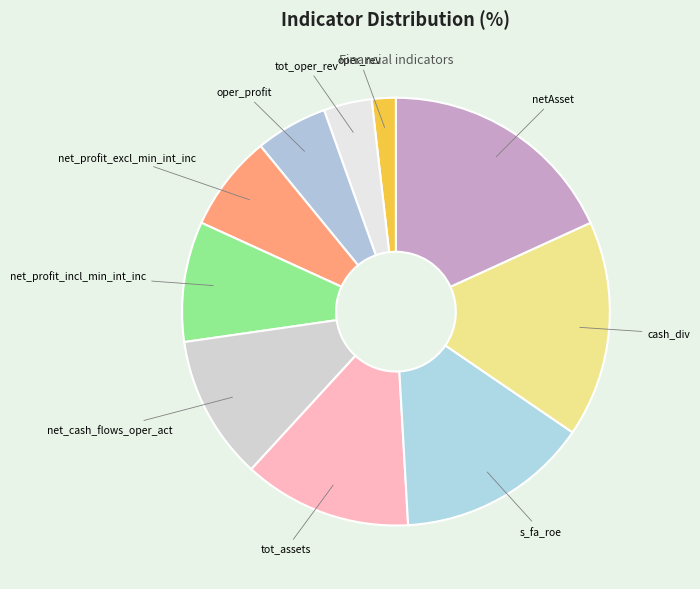

Does any single category account for the majority?

No